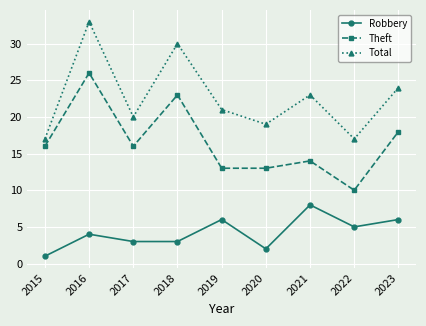

Which category has the highest value in the Robbery series?

2021